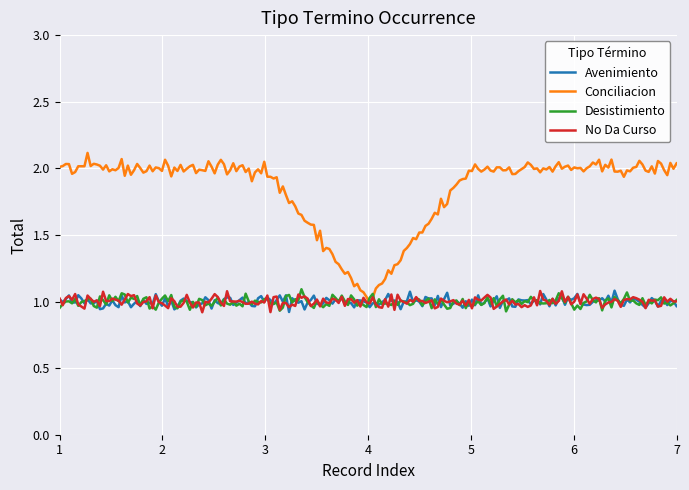

Which series has the largest range (max minus min)?

Conciliacion